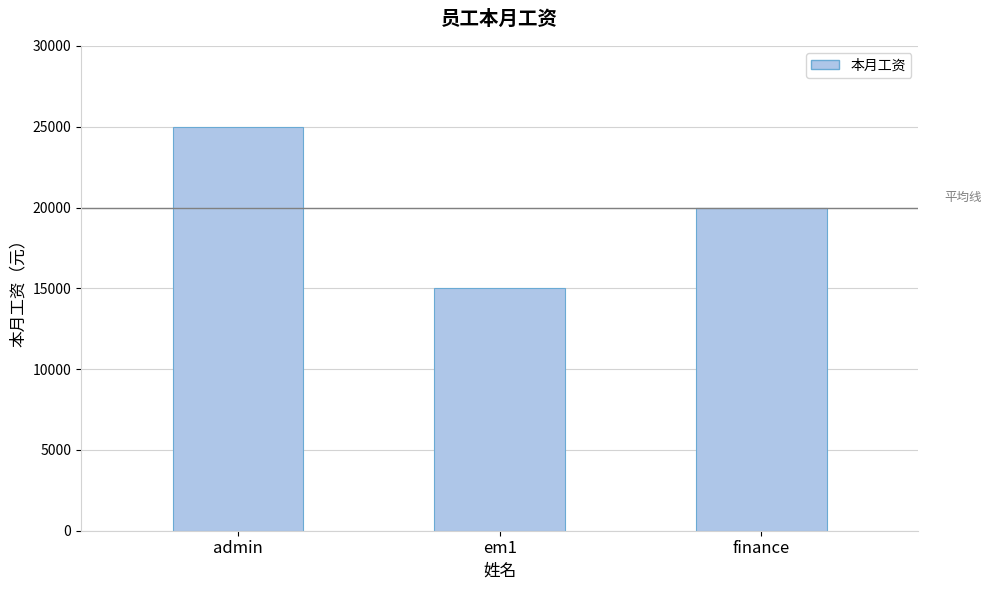

What is the label of the 3rd bar from the right?

admin